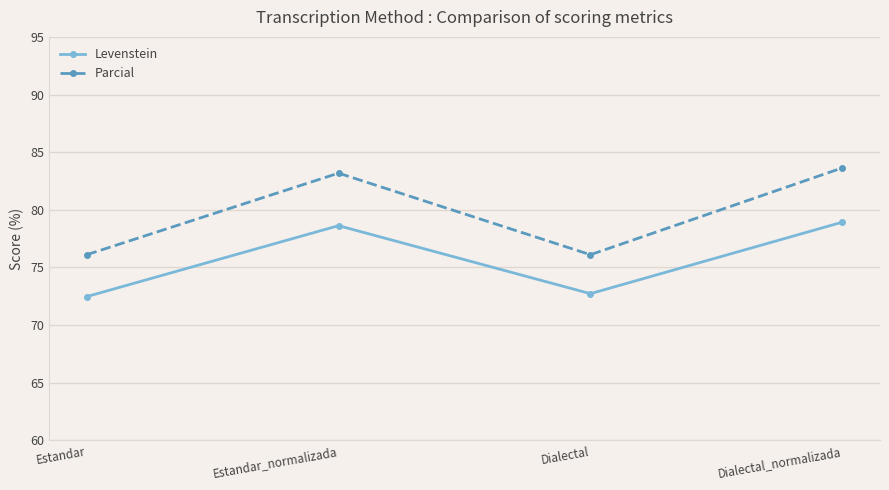

What is the label of the 2nd point from the right?

Dialectal